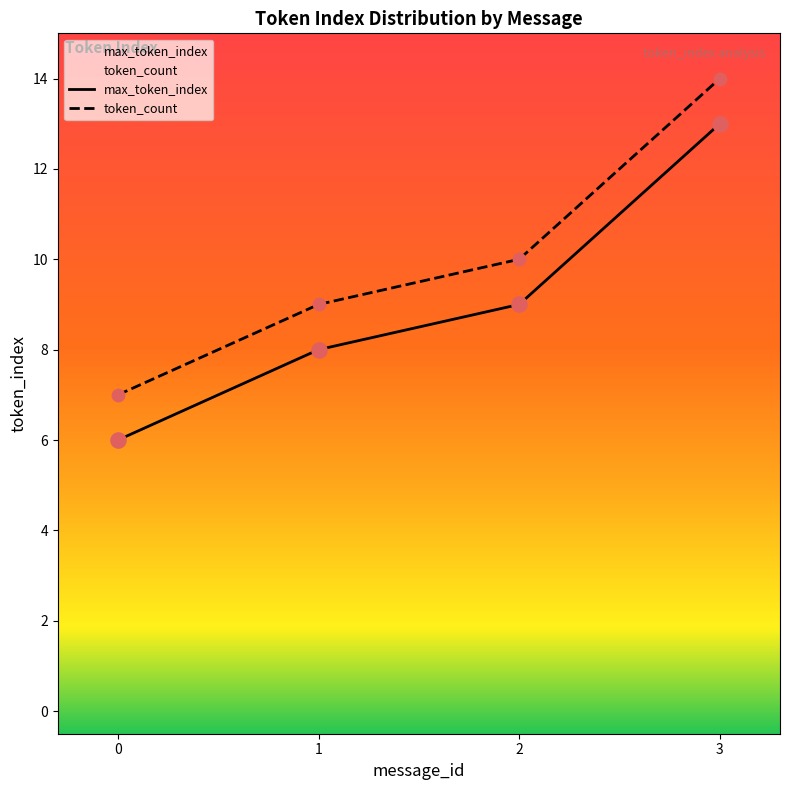

The token_count series shows 10.7 at 0. True or false?

False